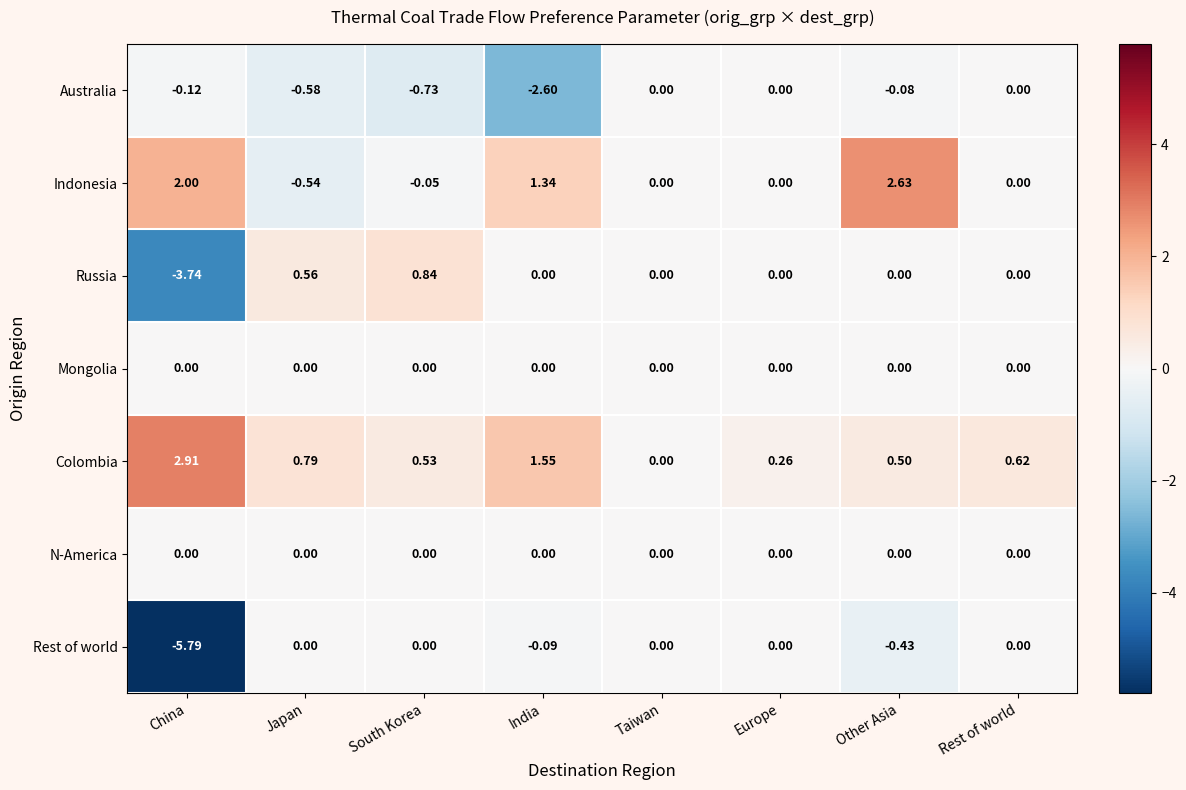

Which category has the highest value across all series?

China